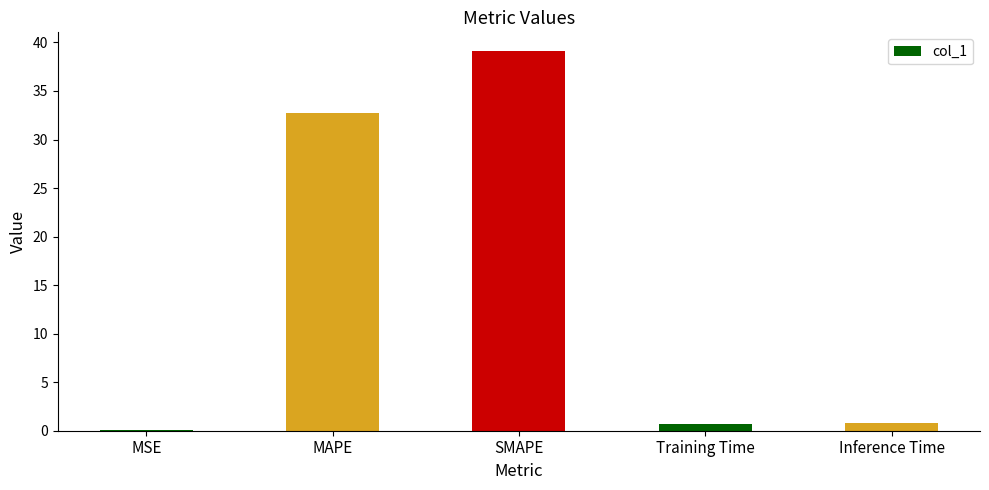

What is the greatest value displayed?

39.1